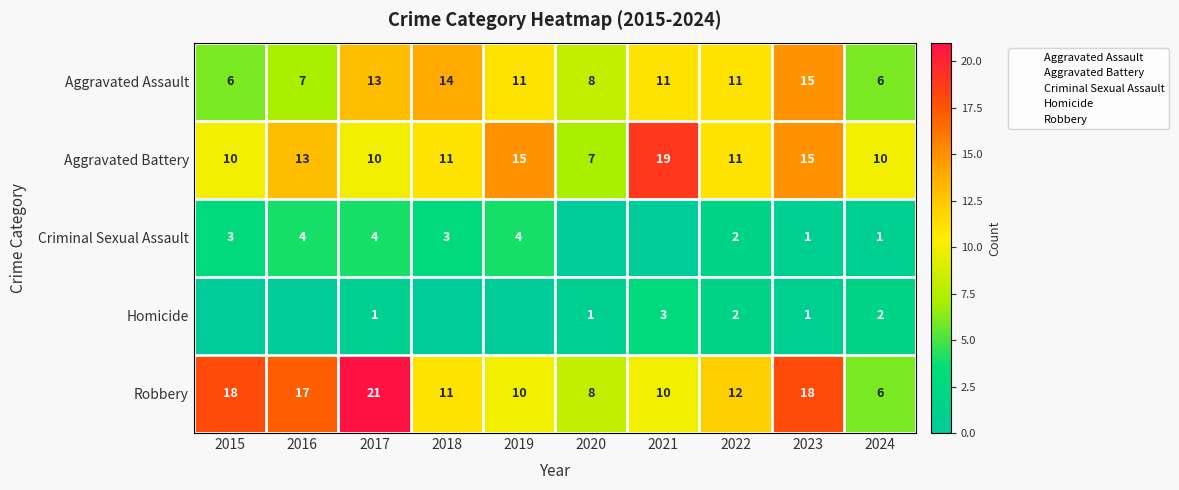

Count the Criminal Sexual Assault values in the range 1 to 4.

8